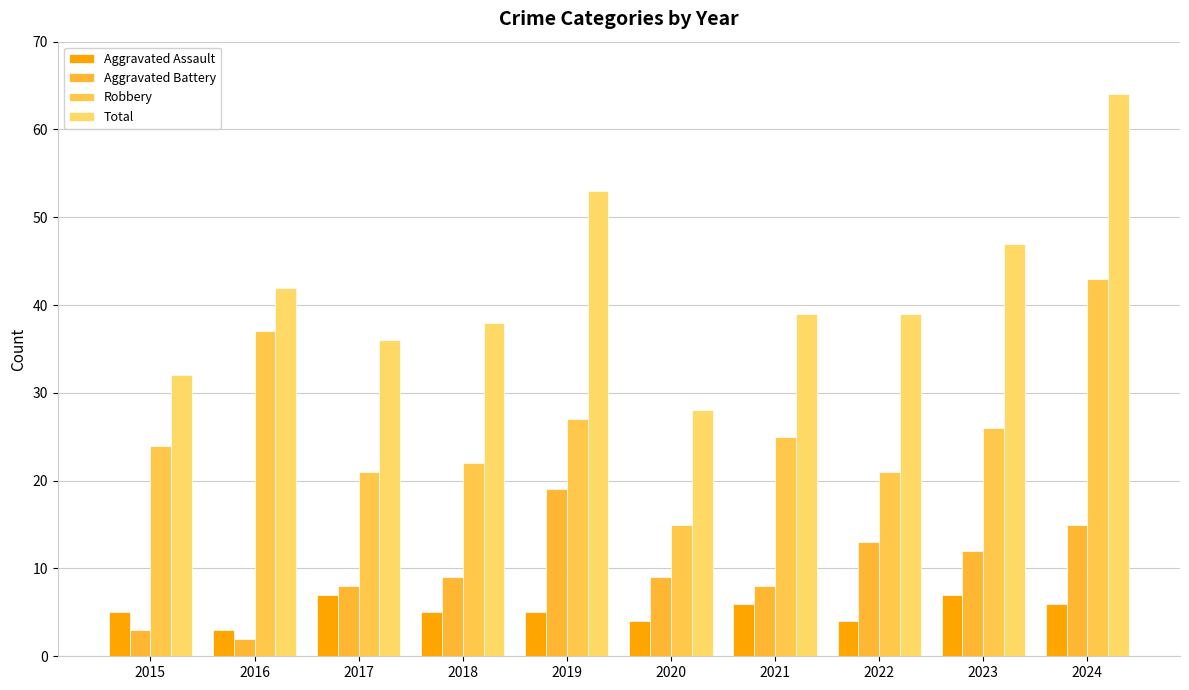

Reading right to left, list all the values displayed in this chart.

Aggravated Assault: 6	7	4	6	4	5	5	7	3	5
Aggravated Battery: 15	12	13	8	9	19	9	8	2	3
Robbery: 43	26	21	25	15	27	22	21	37	24
Total: 64	47	39	39	28	53	38	36	42	32